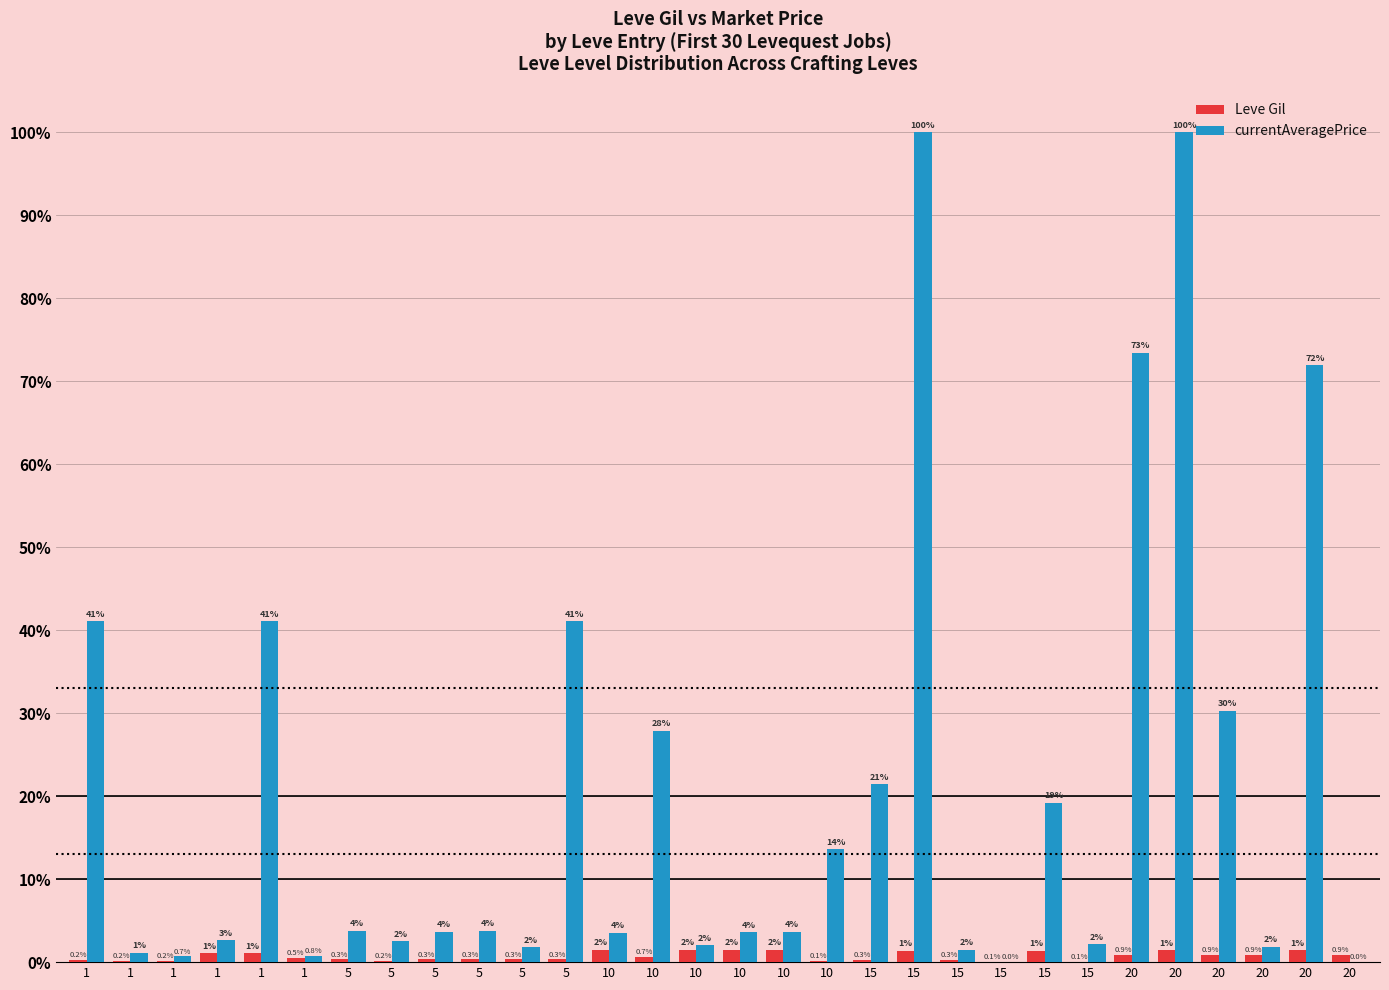

List the series in order of their peak value, lowest first.

Leve Gil, currentAveragePrice